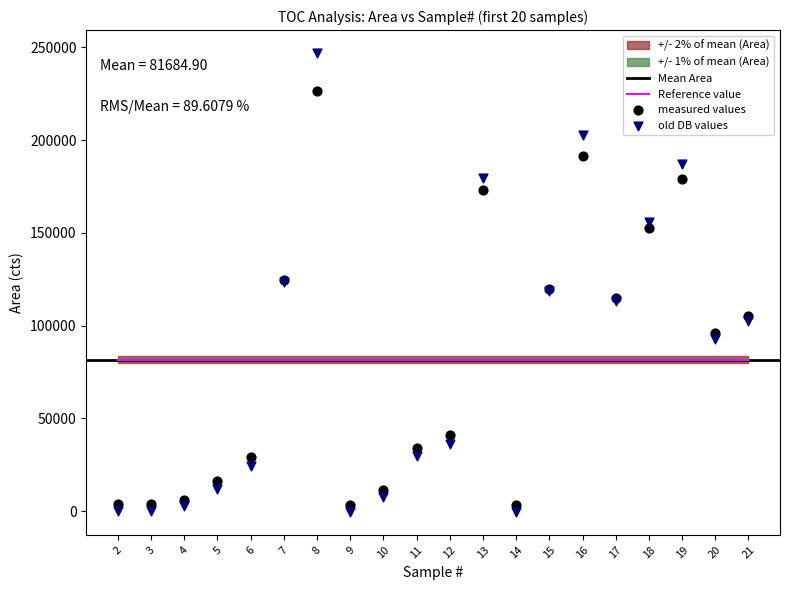

Which series contains the highest Y value?

Concentration (mg/L -C)